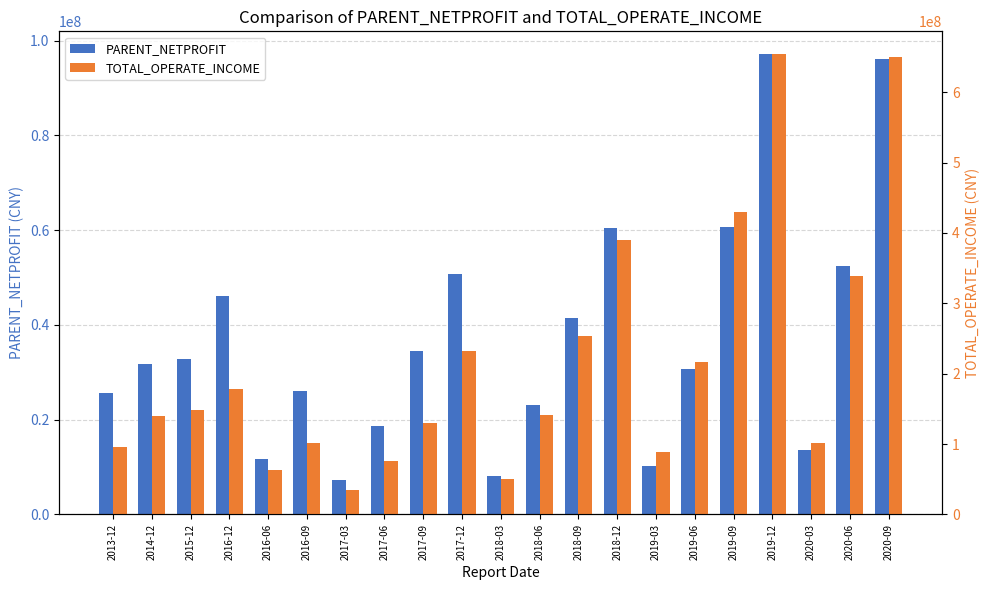

The TOTAL_OPERATE_INCOME series shows 101512360.7 at 2016-09. True or false?

True